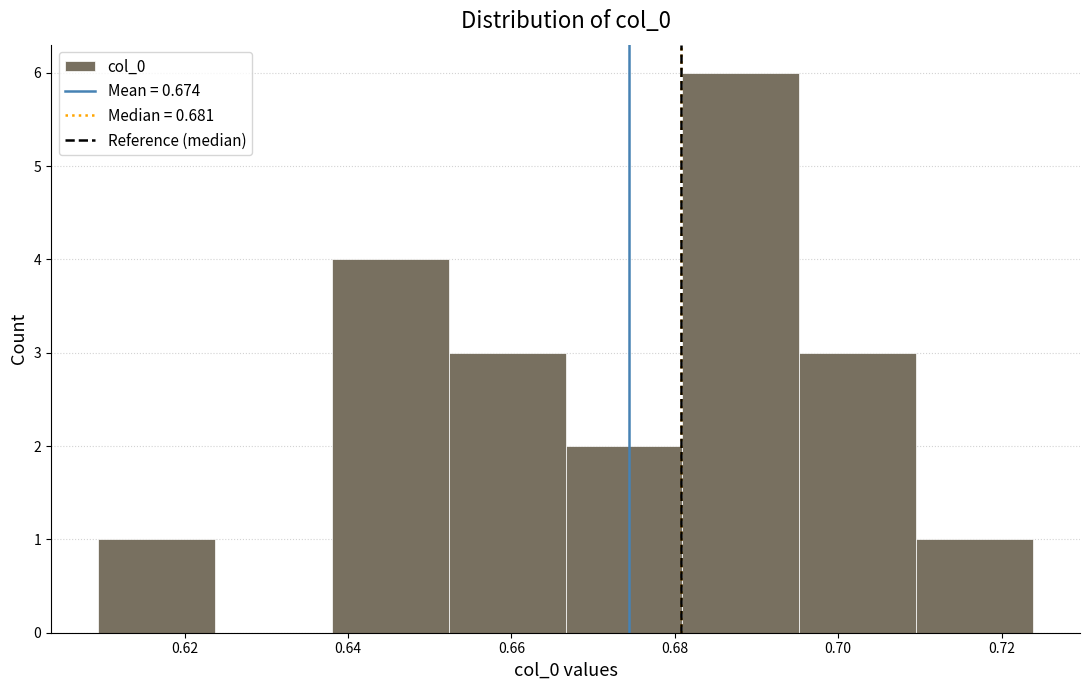

Over which range of the x-axis is the bar tallest?

0.680 to 0.696